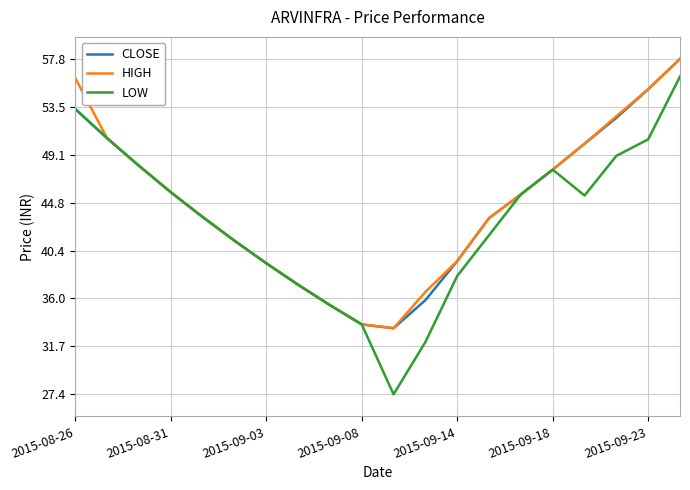

In LOW, how many points are higher than both neighbors (excluding endpoints)?

1